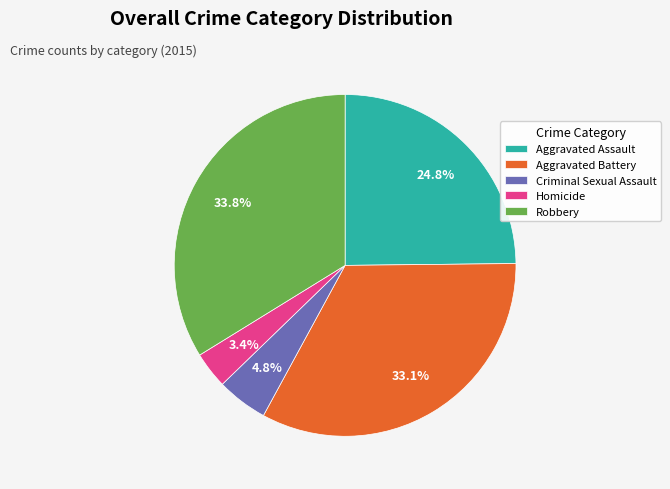

Does Criminal Sexual Assault account for over 50% of the chart?

No